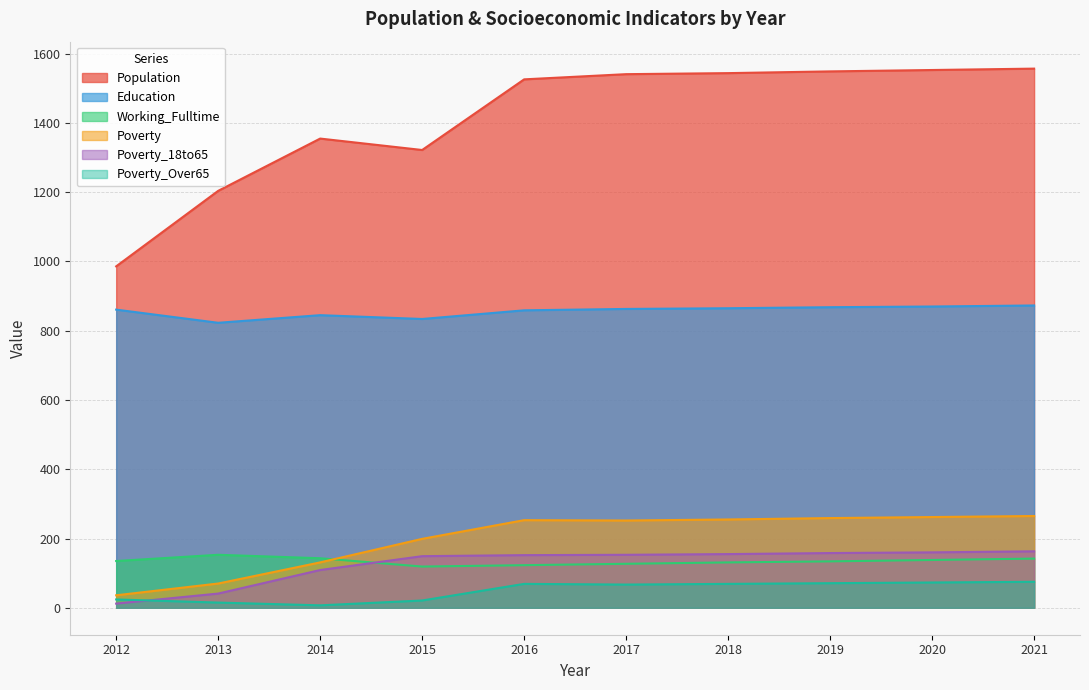

Is it true that Poverty equals 369 at 2017?

False